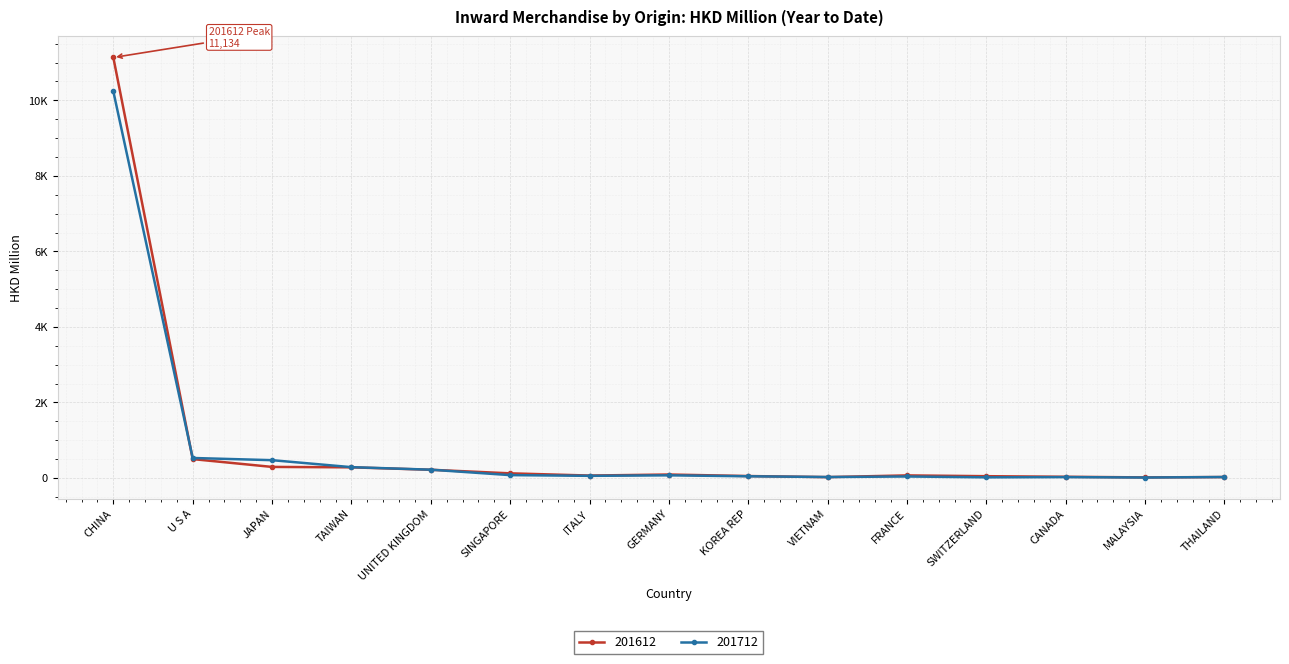

Is this an area chart (filled region under the line)?

No